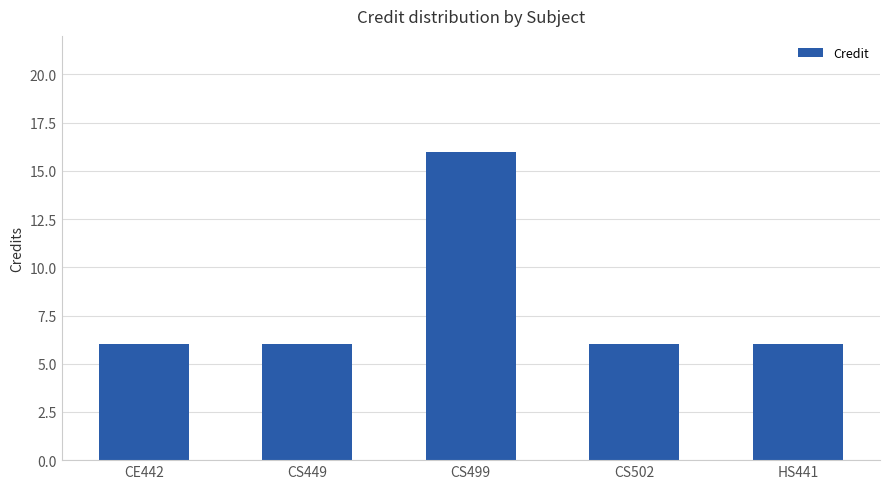

What is the sum of the values at CS449 and CS499?

22